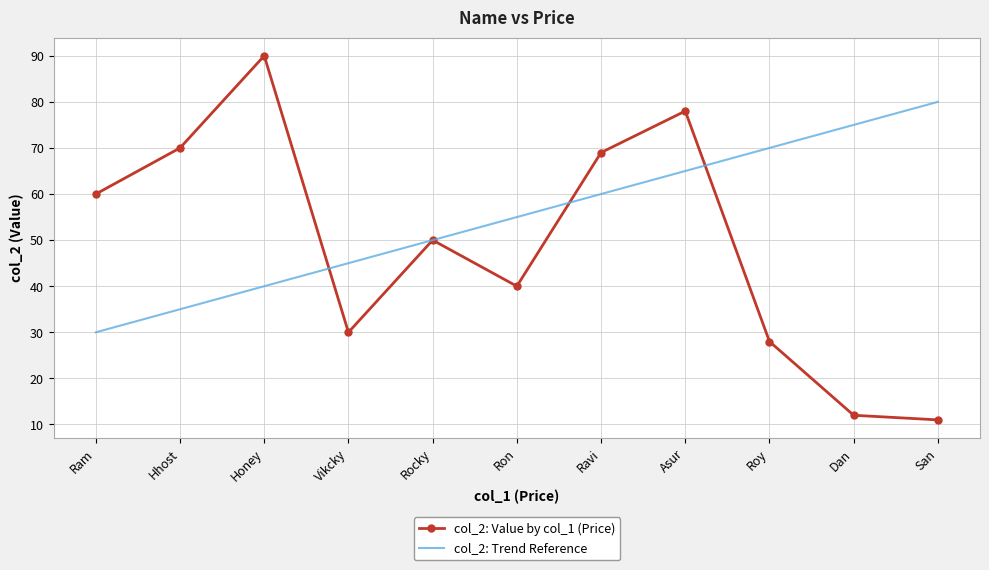

At how many categories does at least one series exceed 49?

10